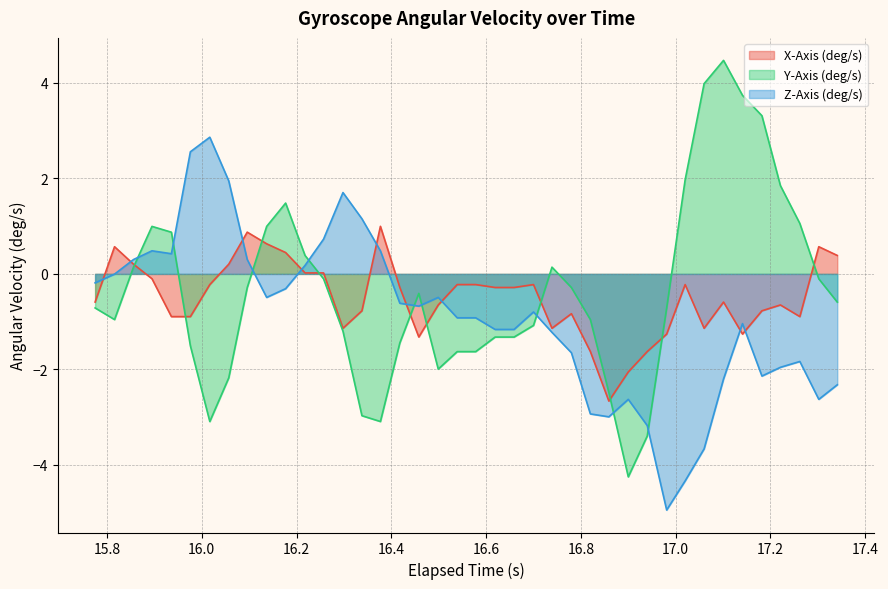

Which series ends up on top after the final intersection of Y-Axis (deg/s) and Z-Axis (deg/s)?

Y-Axis (deg/s)